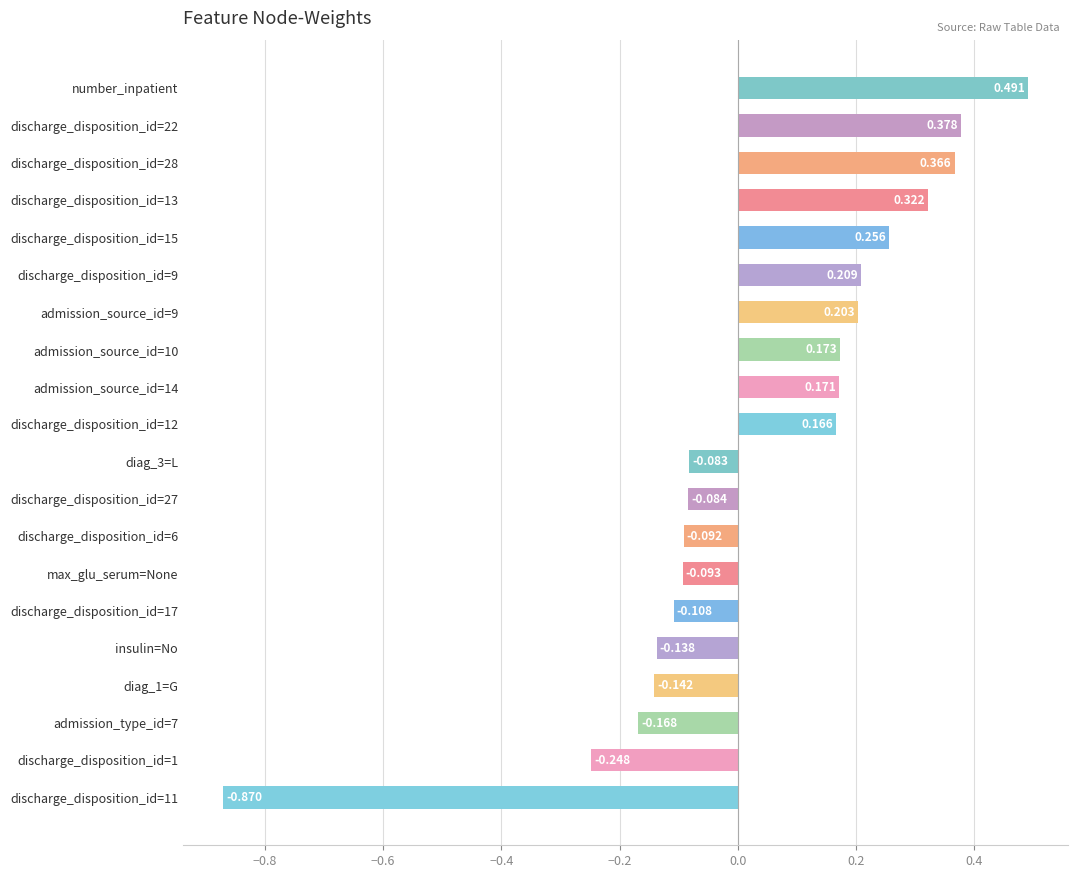

Which category has the highest value across all series?

number_inpatient